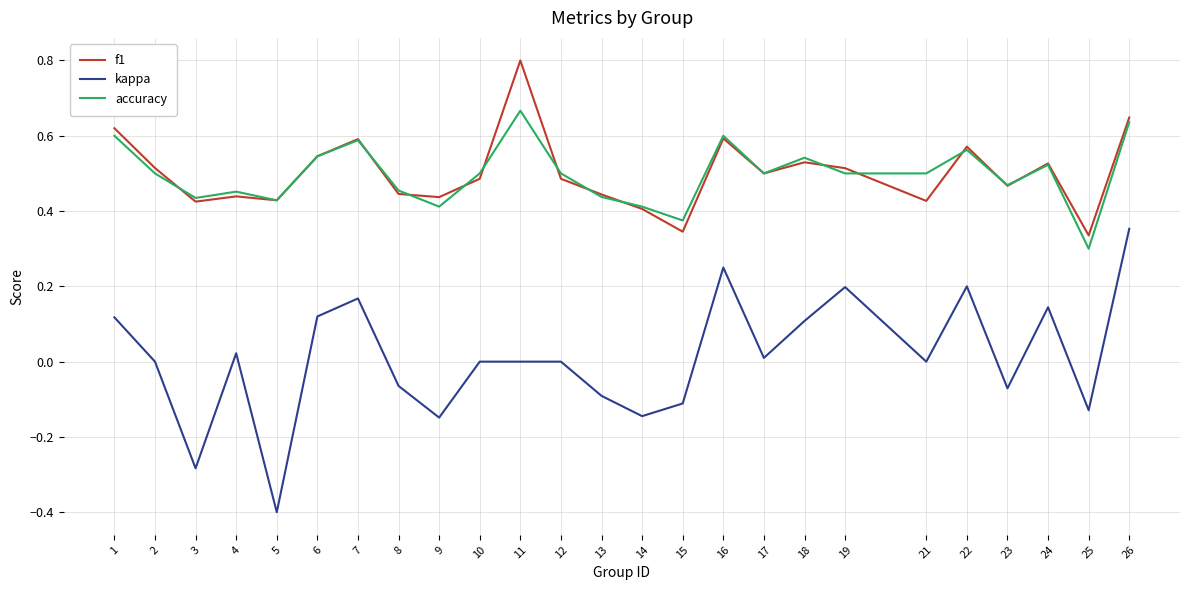

List the series in order of their peak value, lowest first.

kappa, accuracy, f1